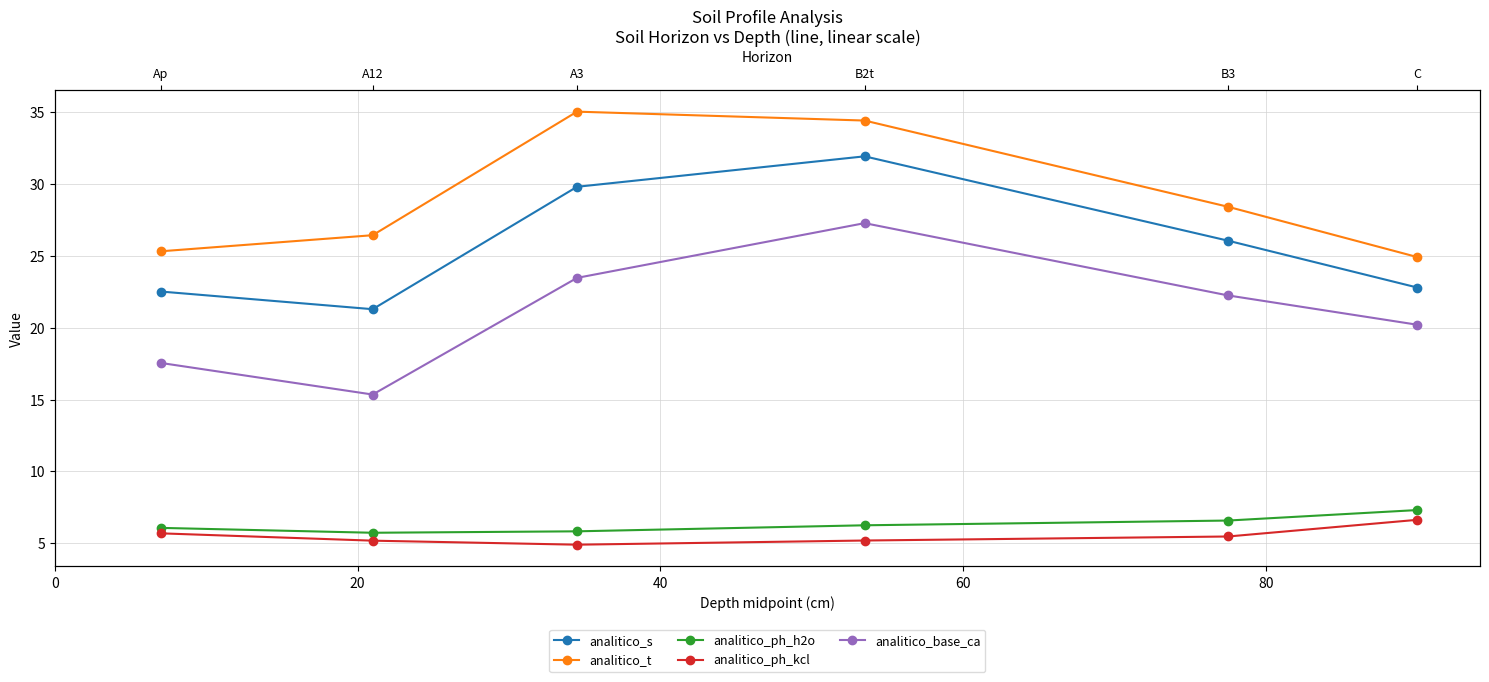

How many lines are shown in the chart?

5